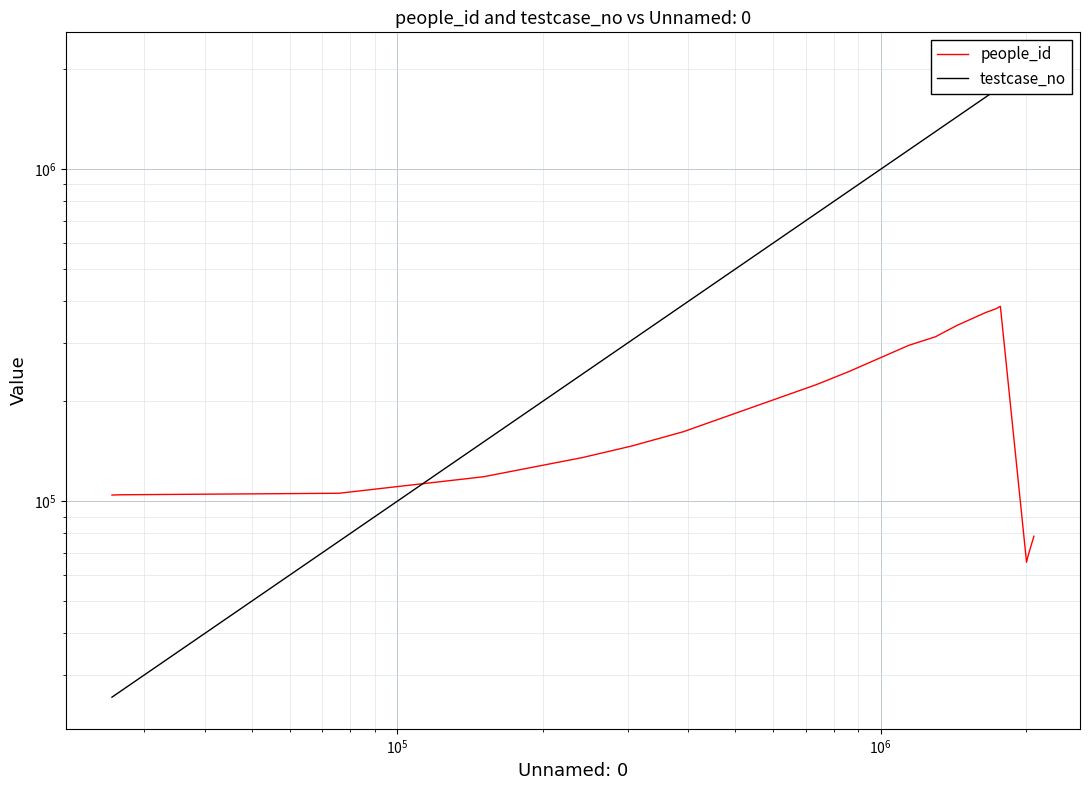

Reading left to right, what are all the values shown in this chart?

people_id: 104447	104647	105739	118550	135390	146714	161999	224612	245642	294918	313227	317132	336682	338900	370270	380130	386552	65551	68517	78492
testcase_no: 25712	26910	75772	150822	241393	305491	390640	736476	858262	1143465	1300197	1320612	1428099	1440531	1648888	1732497	1769247	2004065	2018716	2075554